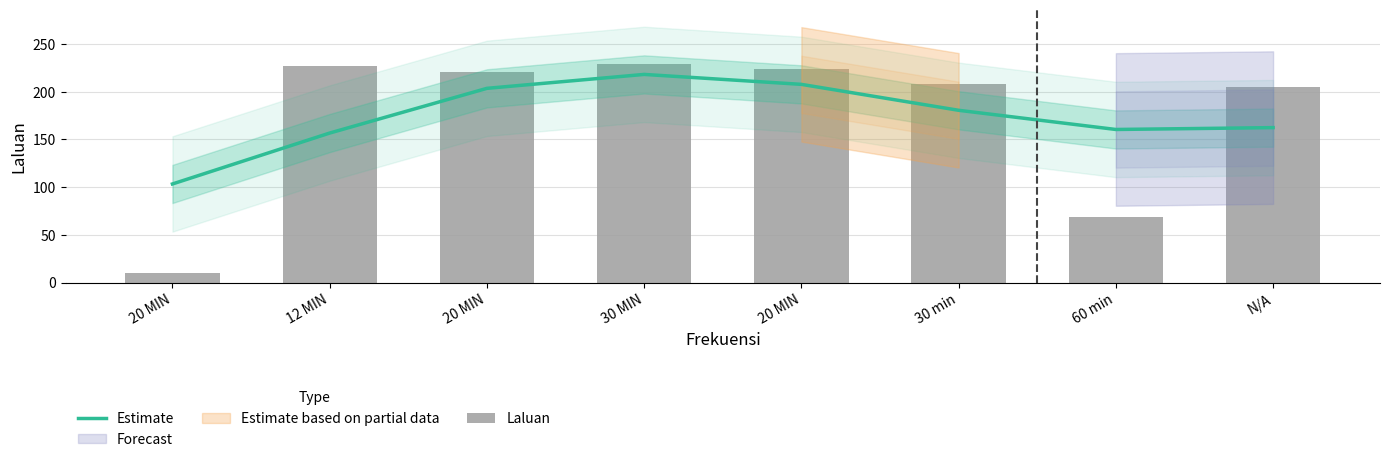

The Laluan series shows 30.2 at 60 min. True or false?

False